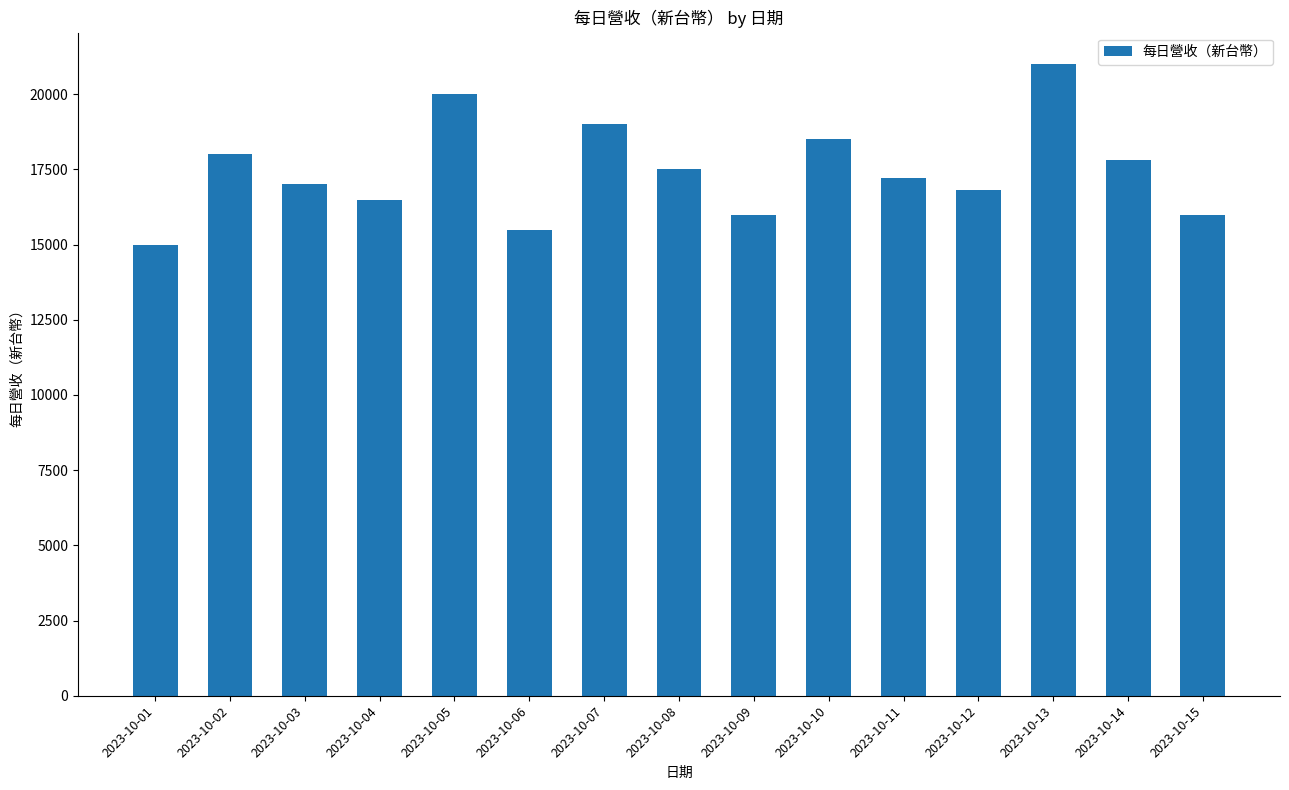

What is the difference between the maximum and minimum values?

6000